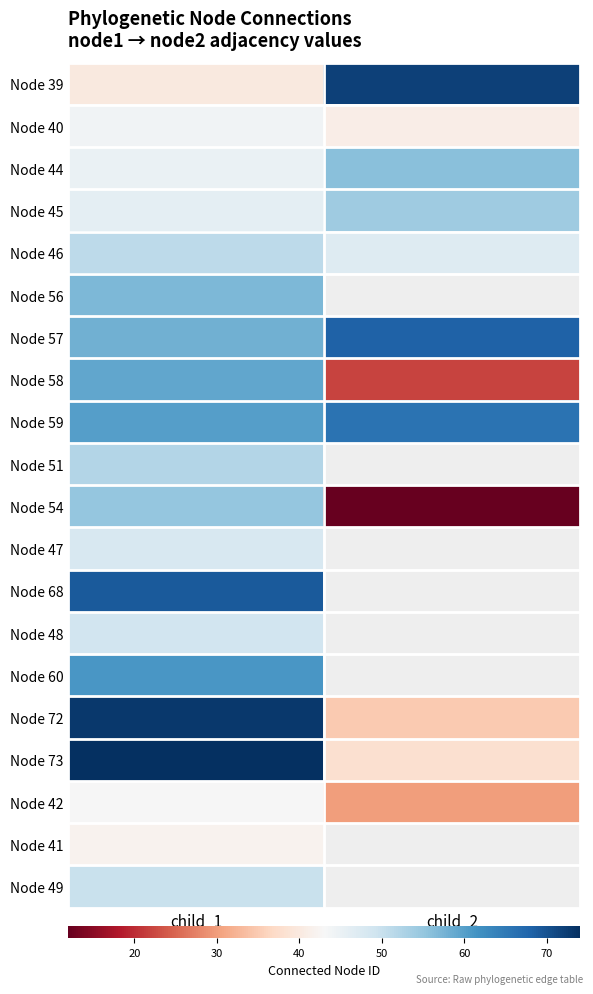

What is the sum of all Node 39 values?

112.0